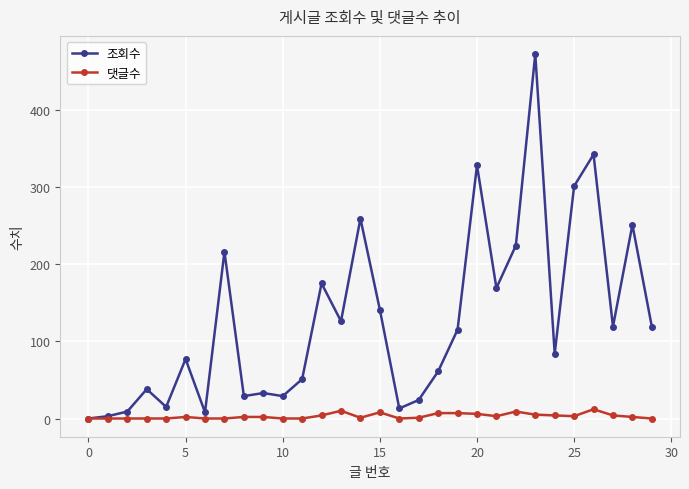

Which series has the largest total across all categories?

조회수